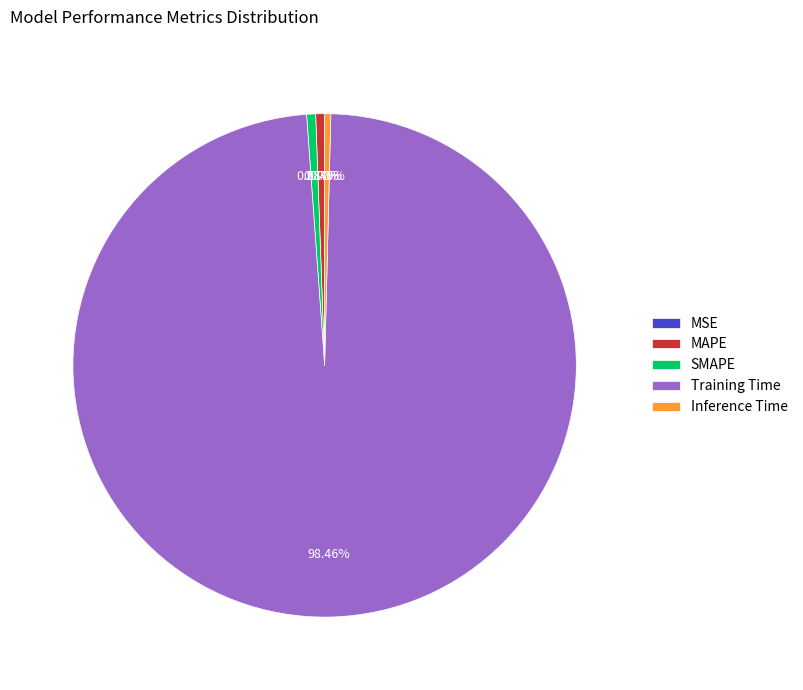

To the nearest percent, what is the combined percentage of Training Time and MAPE?

99%